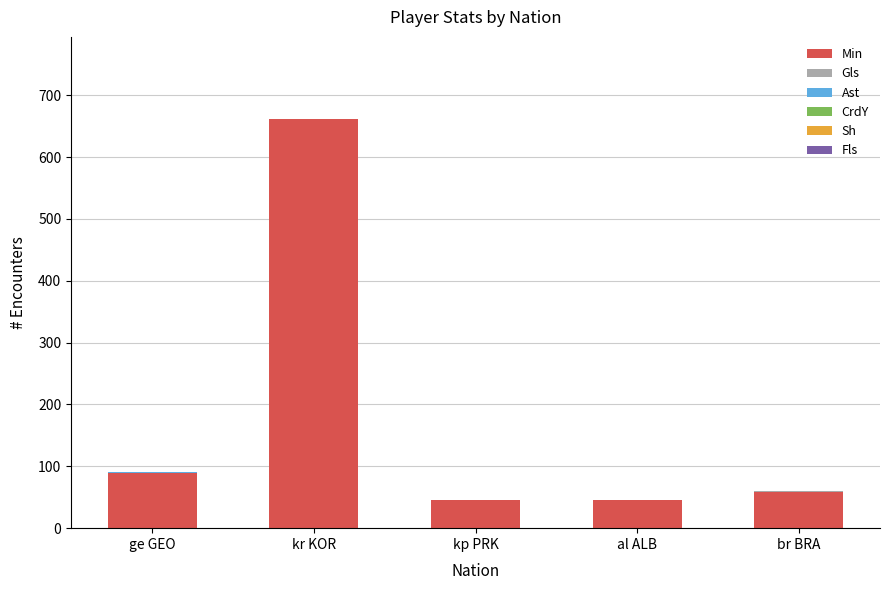

Which category has the highest value in the Min series?

kr KOR